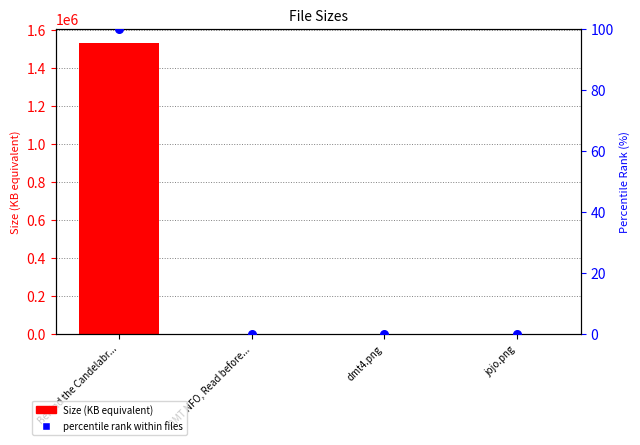

Which series contains the highest Y value?

Size (KB equivalent)